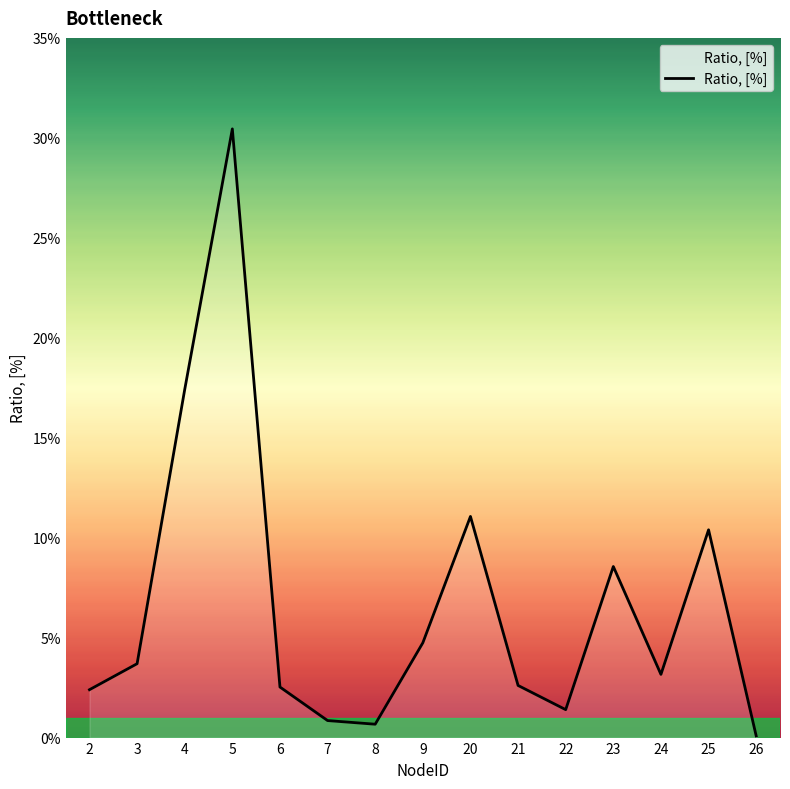

Reading left to right, what are all the values shown in this chart?

2=0.0	3=0.0	4=0.2	5=0.3	6=0.0	7=0.0	8=0.0	9=0.0	20=0.1	21=0.0	22=0.0	23=0.1	24=0.0	25=0.1	26=0.0